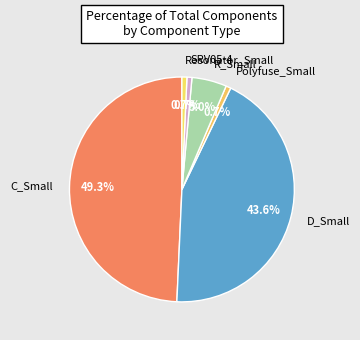

Does any single category account for the majority?

No